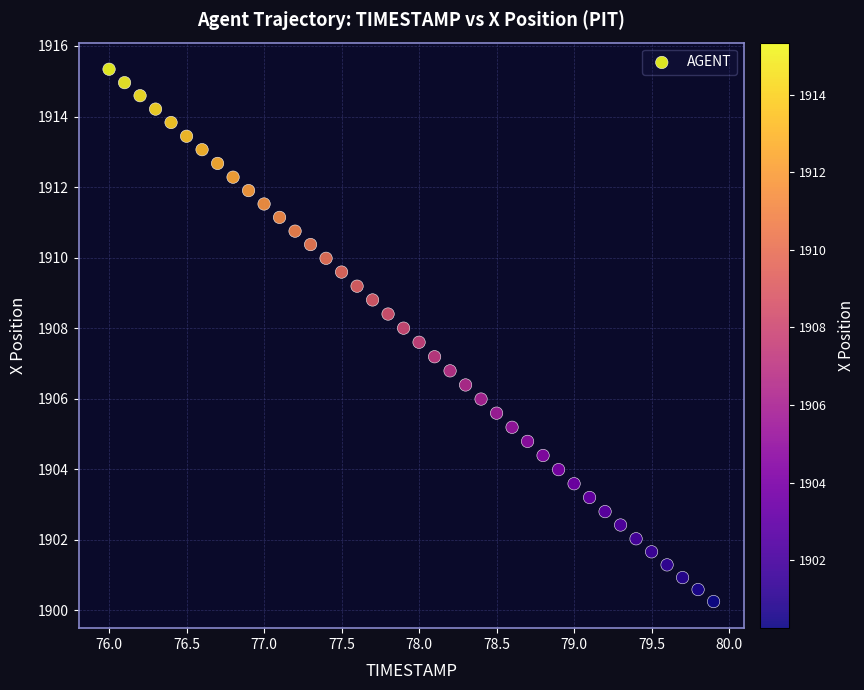

What is the range of X values (max minus min)?

3.9